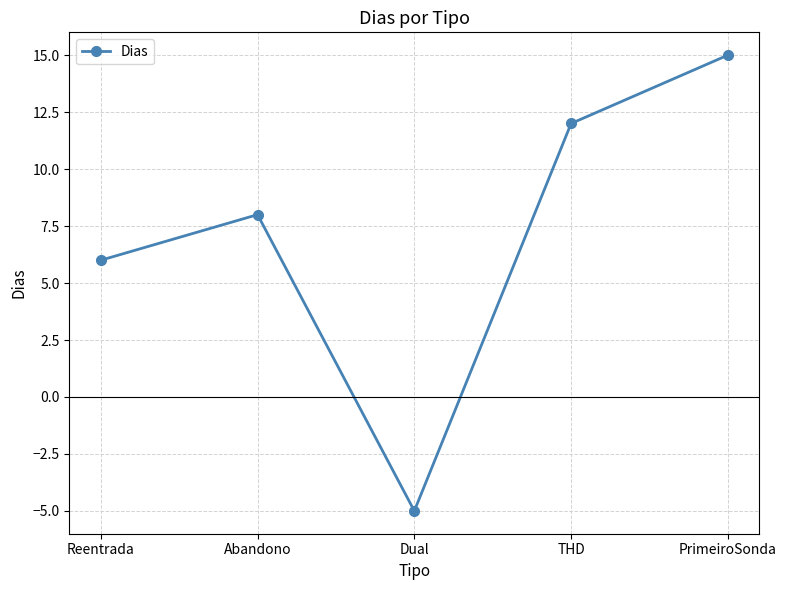

Is it true that the value at Abandono is 8?

True